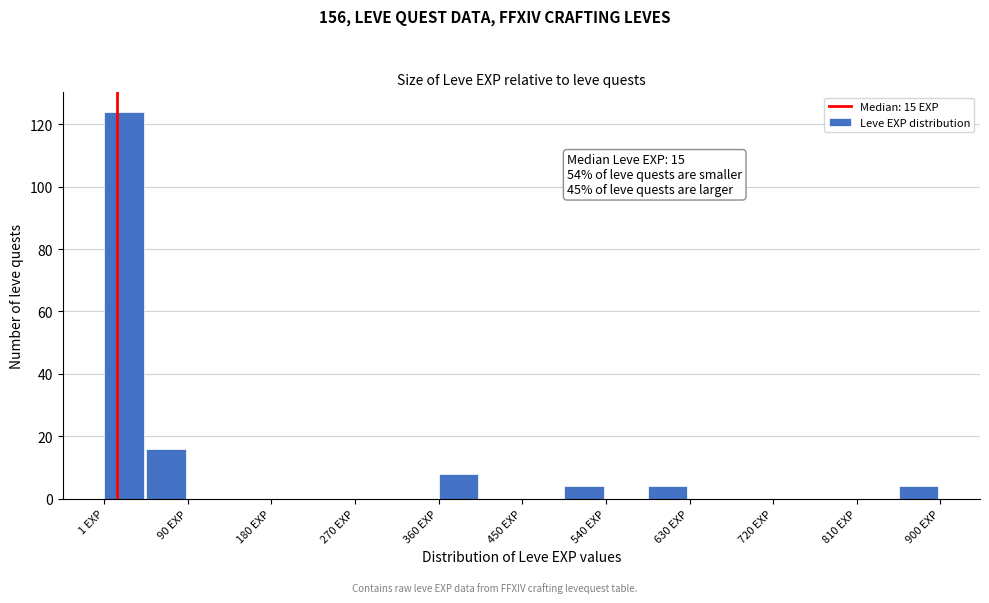

Over which range of the x-axis is the bar tallest?

0 to 50